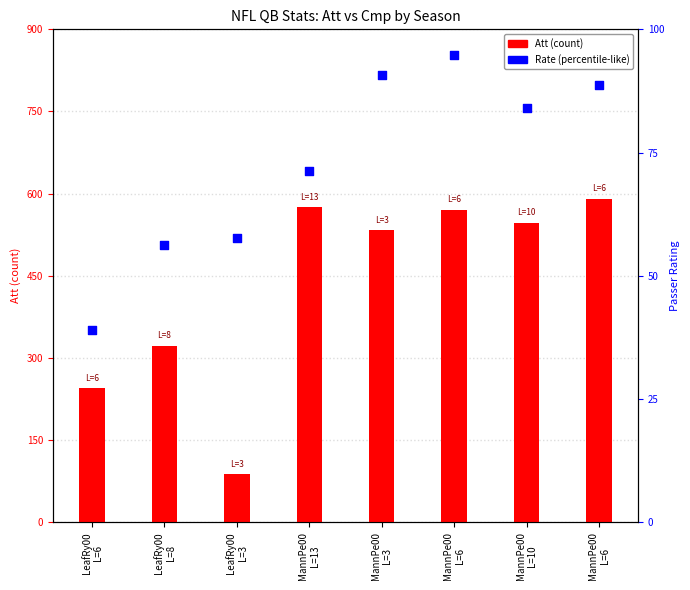

Is the value of Att at LeafRy00
L=3 greater than the value of Rate at LeafRy00
L=3?

Yes